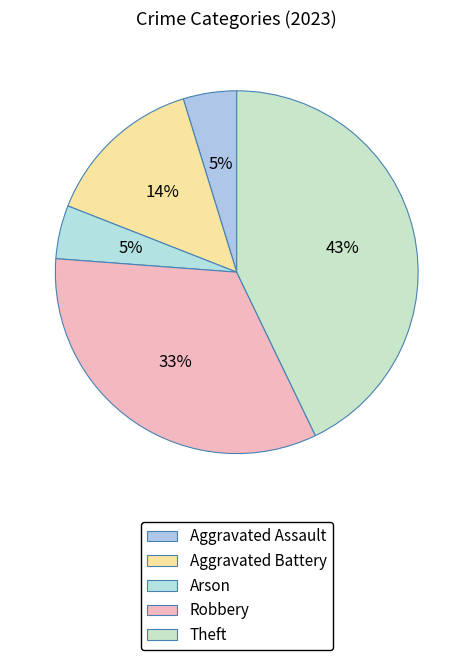

To the nearest percent, what portion does Aggravated Assault represent?

5%